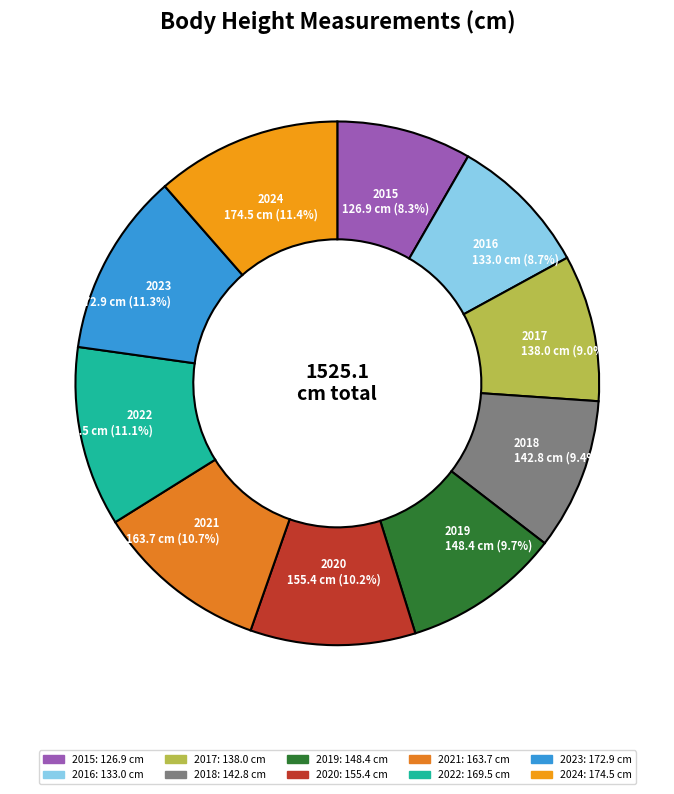

Count the number of slices in the pie.

10